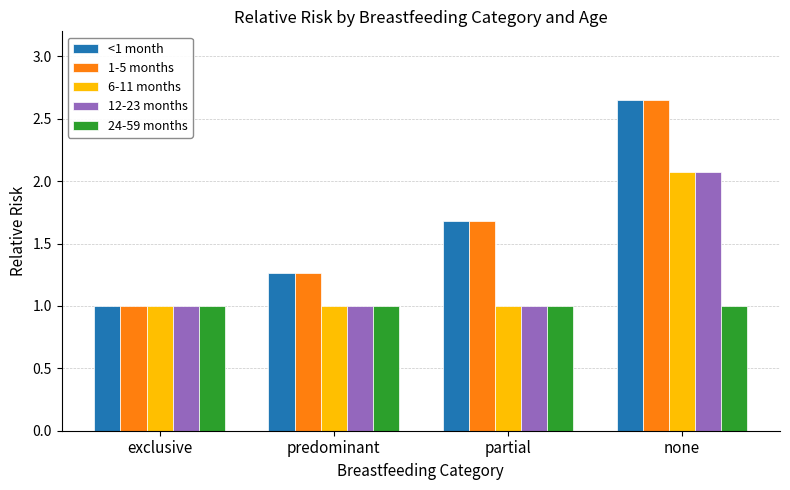

At which category is the sum across all series the highest?

none